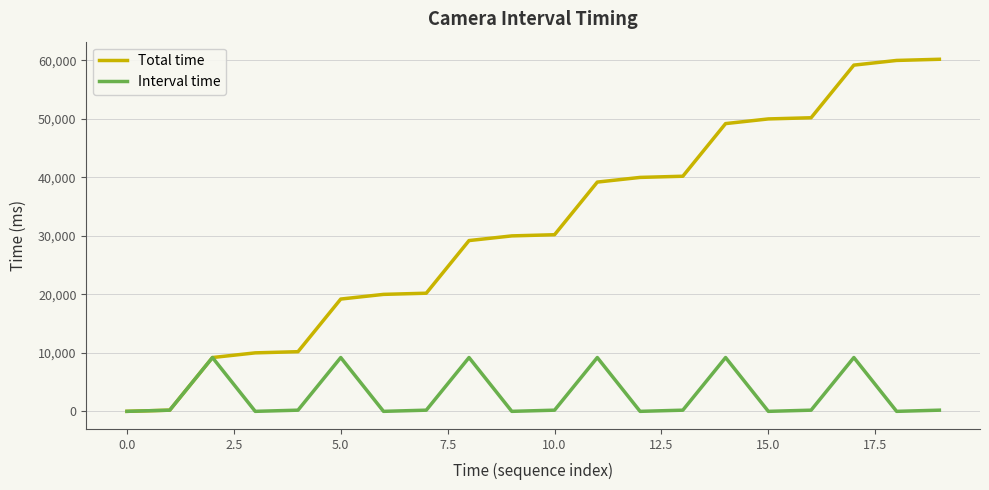

What is the difference between the maximum and minimum values in the Interval time series?

9200